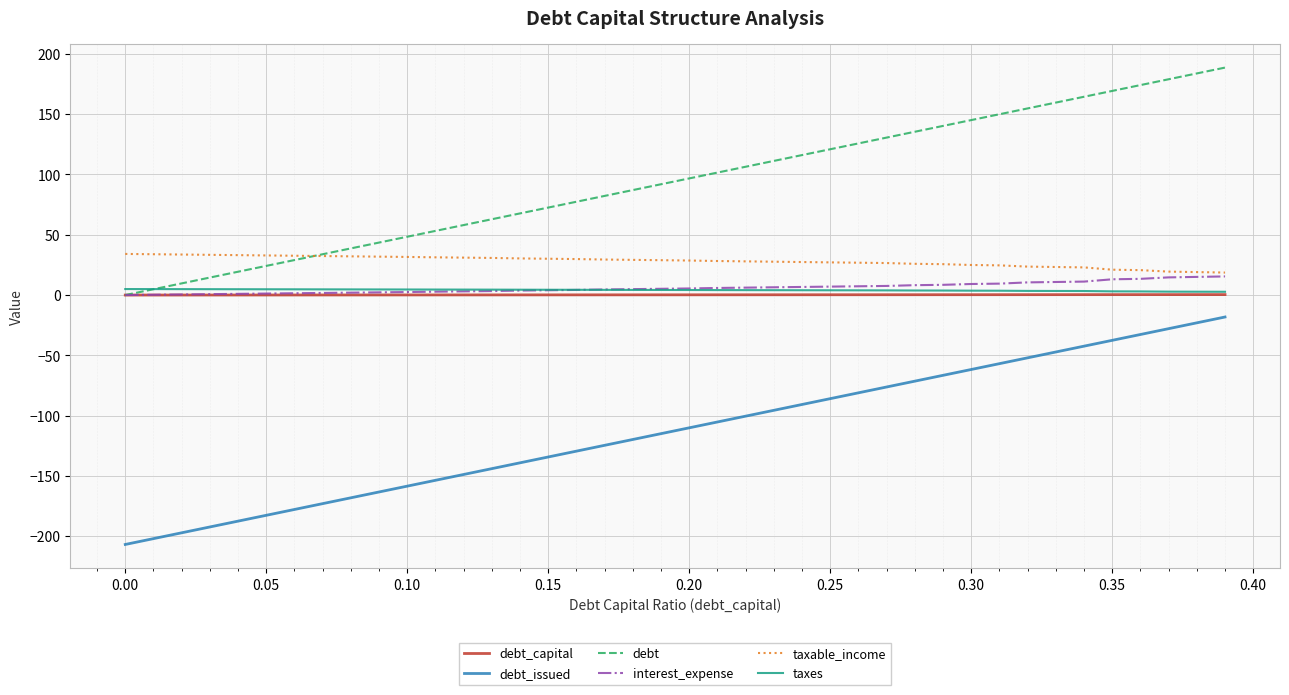

What is the average value of the debt_issued series?

-112.5